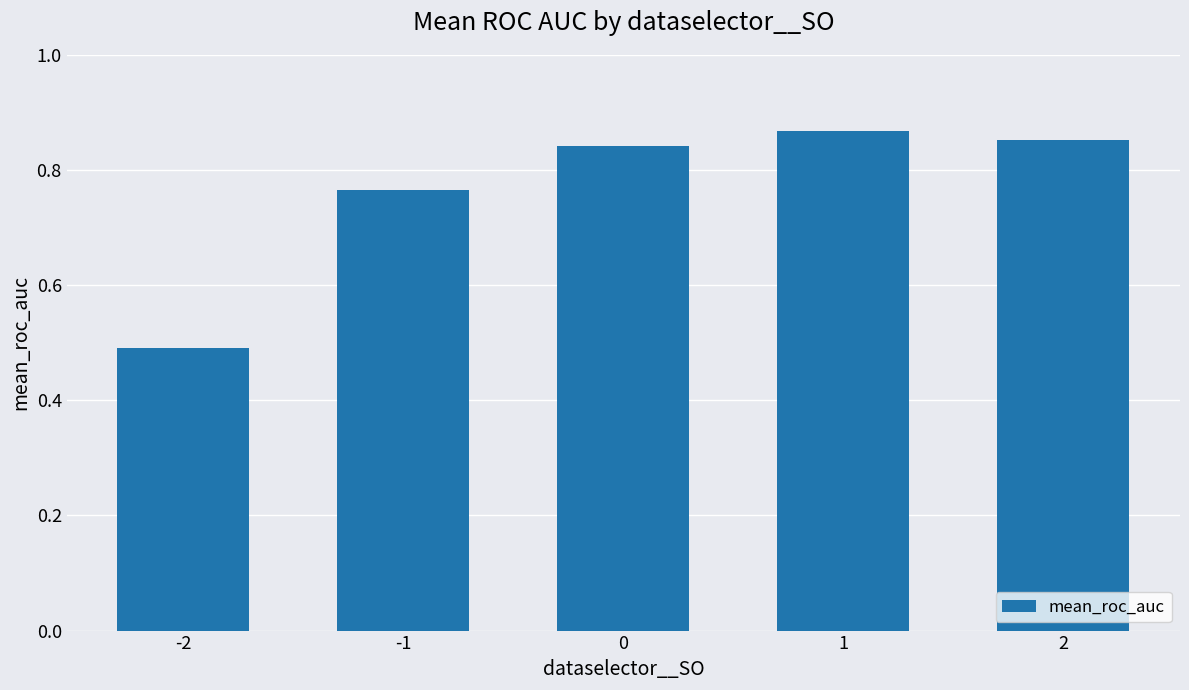

Which label corresponds to the largest value in the chart?

1